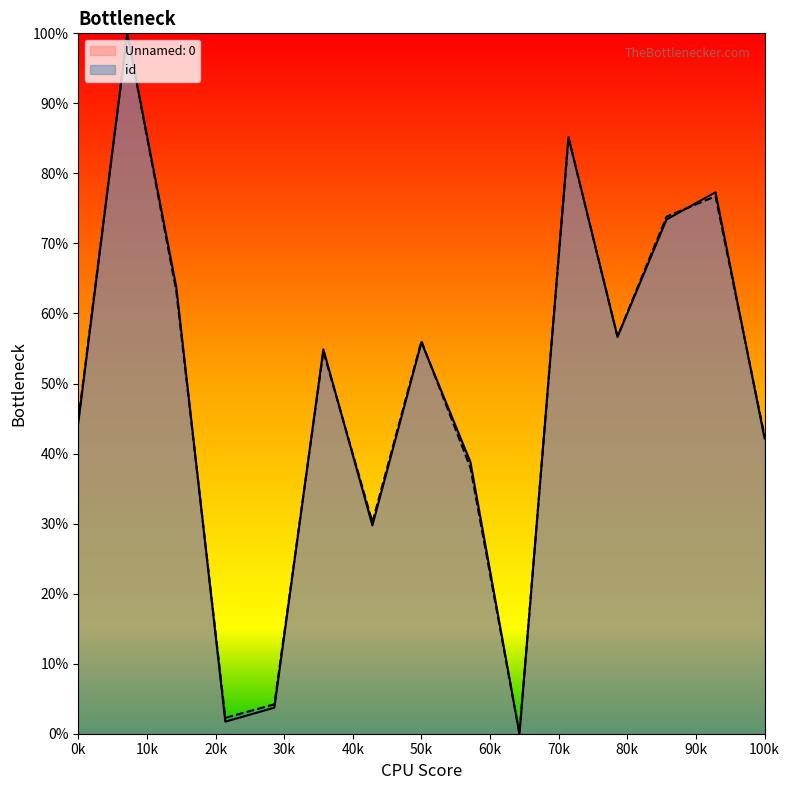

How many times do Unnamed: 0 and id cross each other?

7